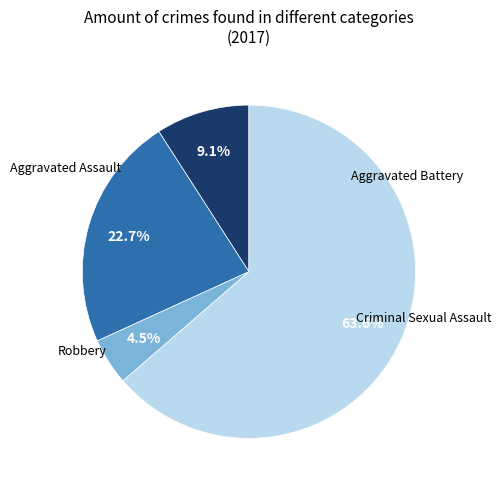

How many slices are in this pie chart?

4